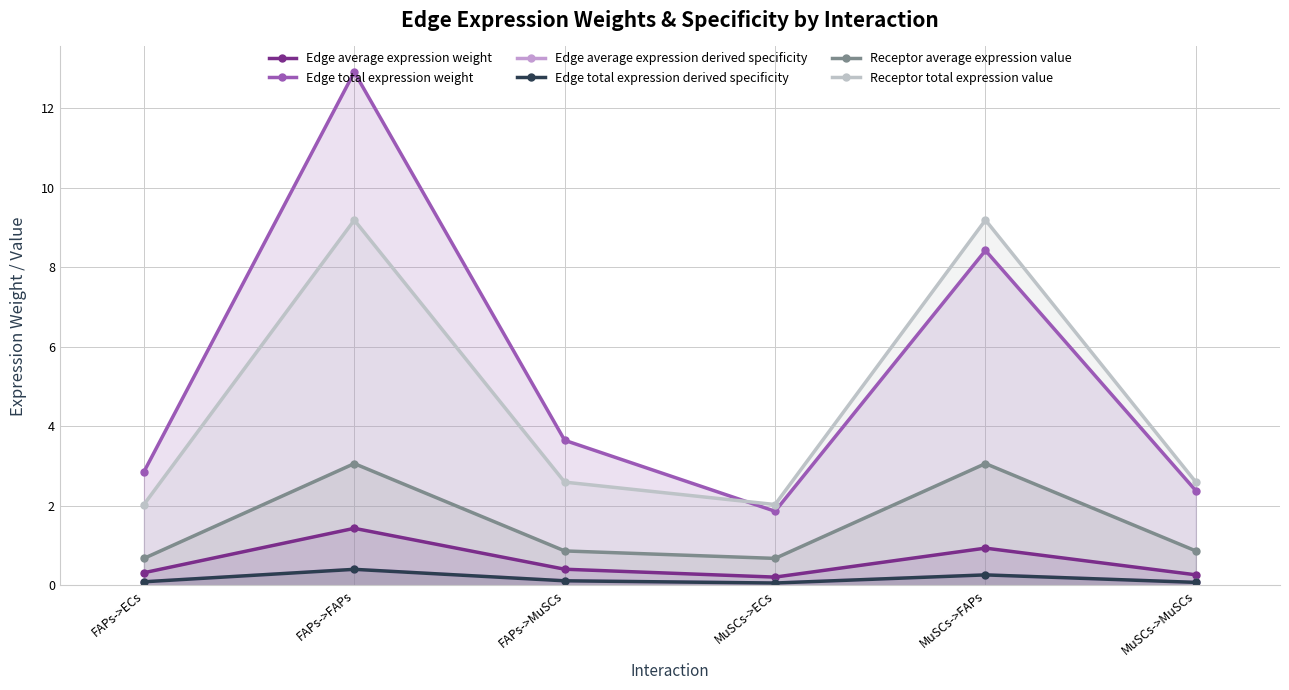

What is the total value across all series at FAPs->ECs?

6.1